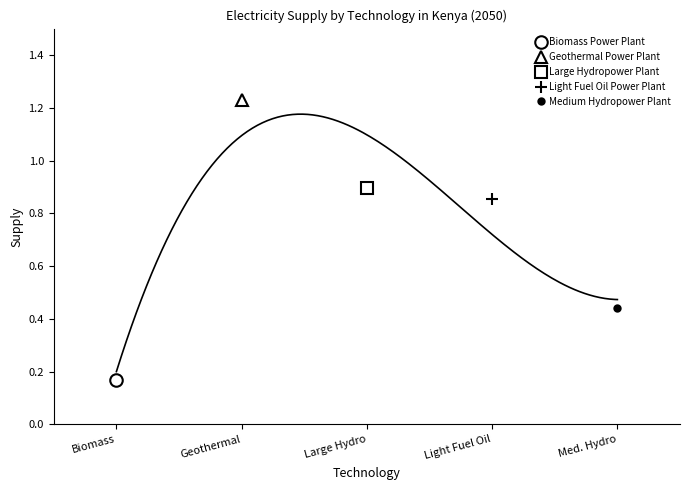

The value of Light Fuel Oil Power Plant at Medium Hydropower Plant is 0.9. True or false?

True